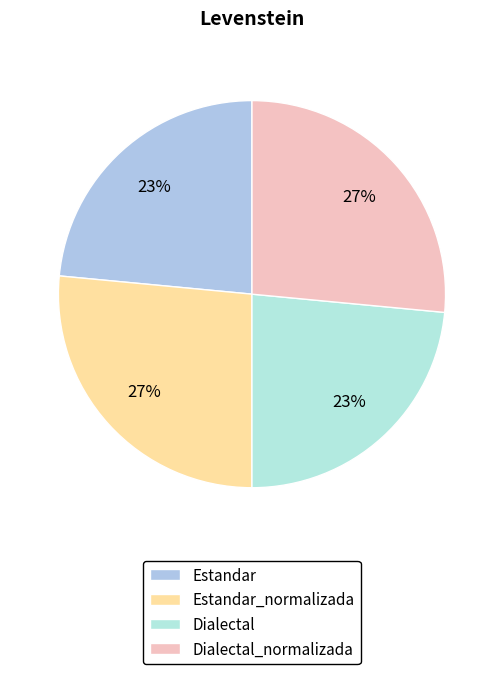

True or false: Estandar_normalizada accounts for 18% of the total.

False